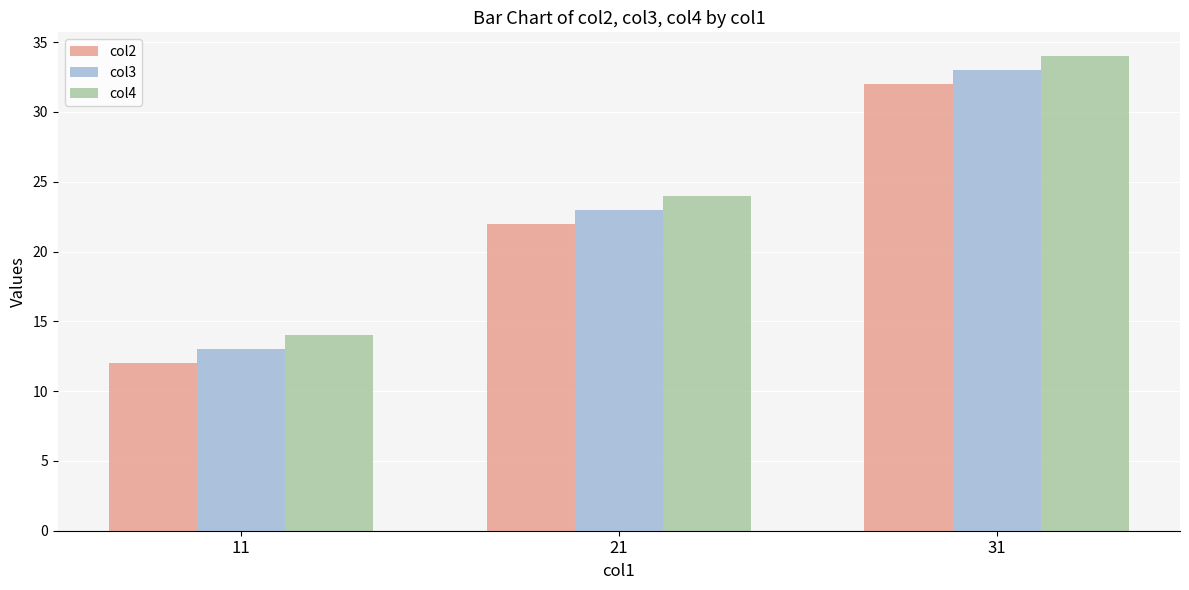

Read the col3 value at 11.

13